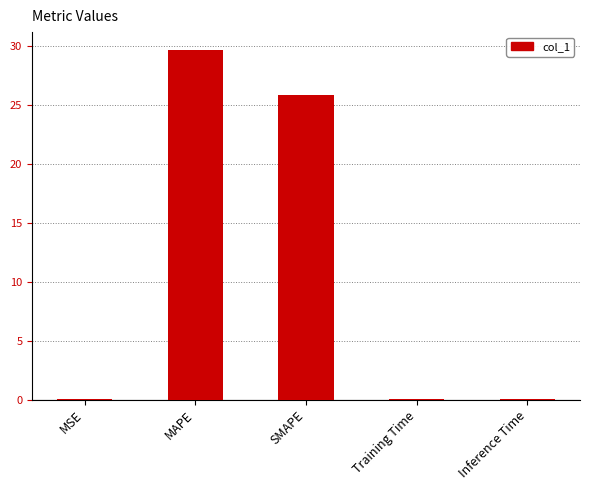

How many data points does each series have?

5